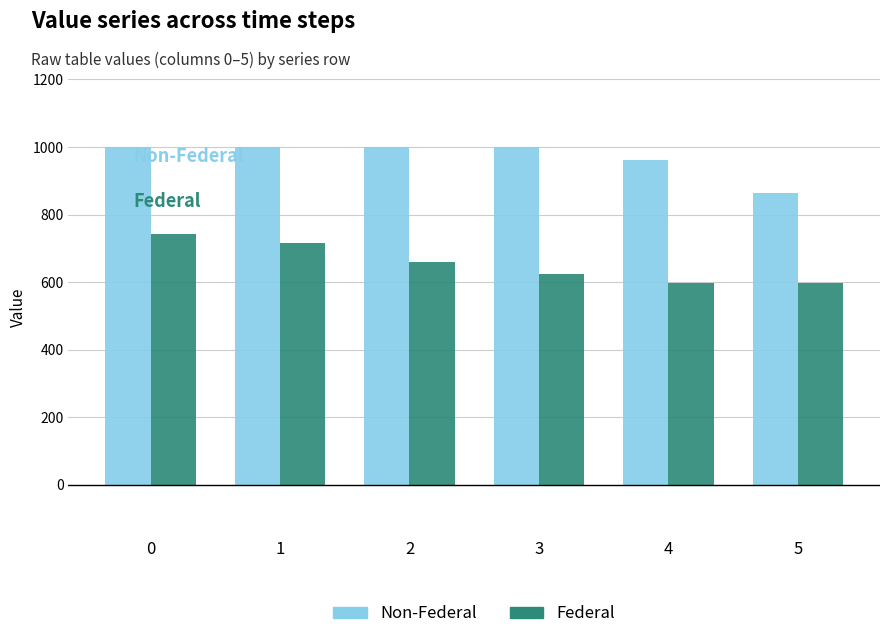

What is the lowest value of the Non-Federal series?

863.7